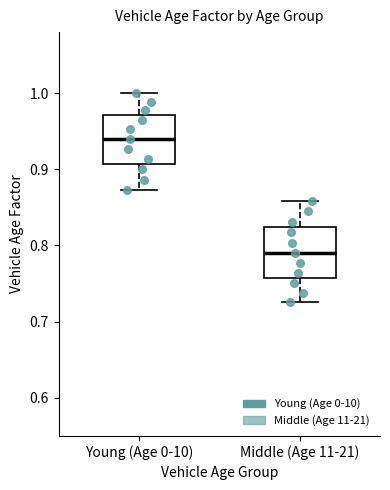

Where is the lower edge of the box for Middle (Age 11-21) on the y-axis? The values are not printed on the chart, so give them approximately, as read against the axis.

0.76